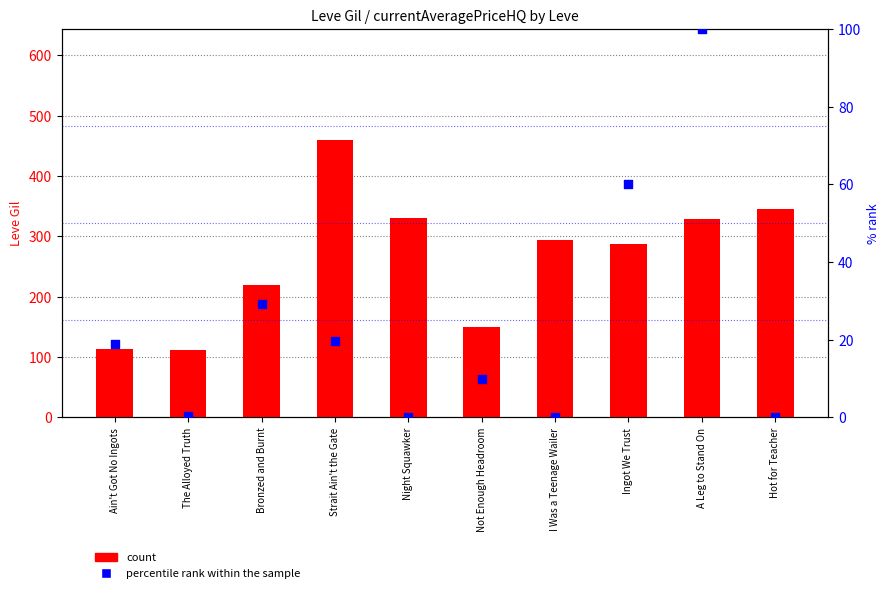

At which category is the sum across all series the highest?

Strait Ain't the Gate